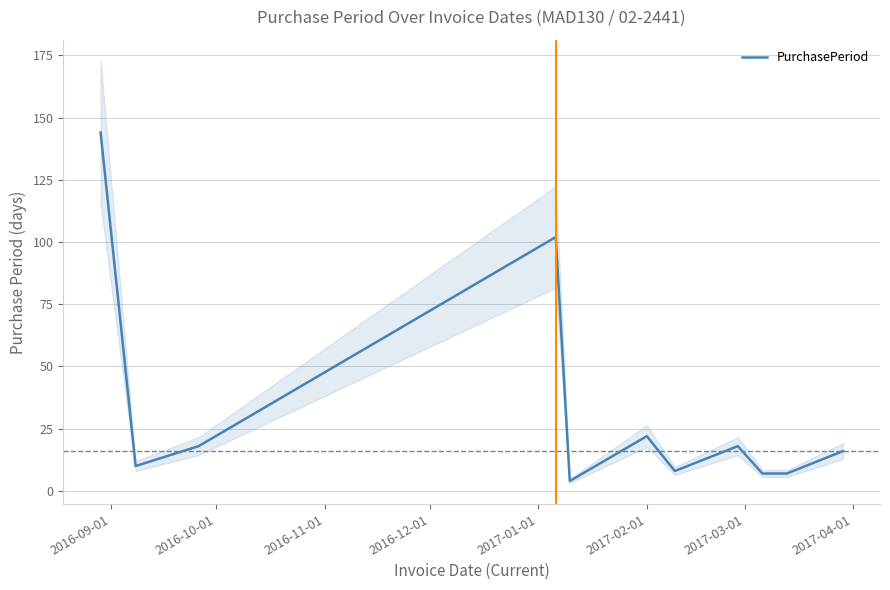

What is the difference between the maximum and second lowest values?

137